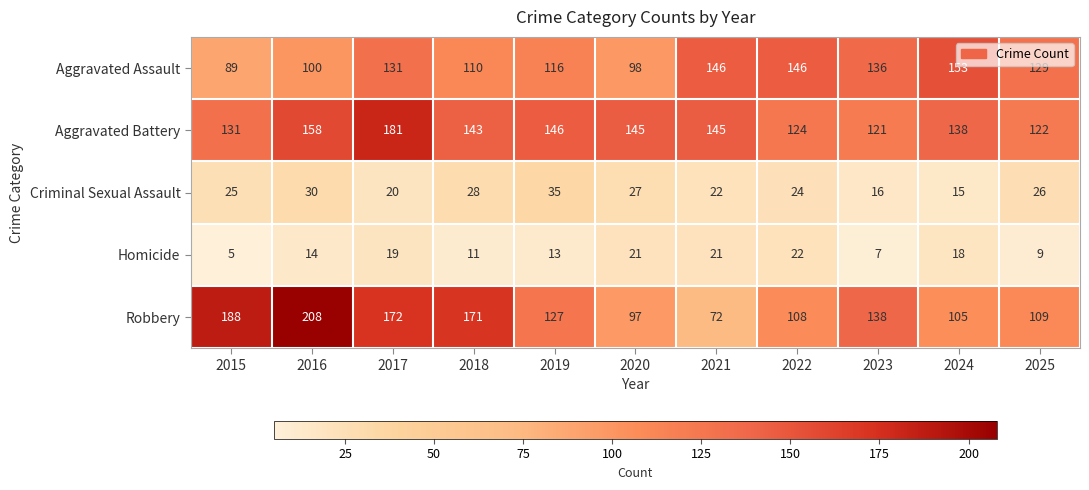

Read the Homicide value at 2021.

21